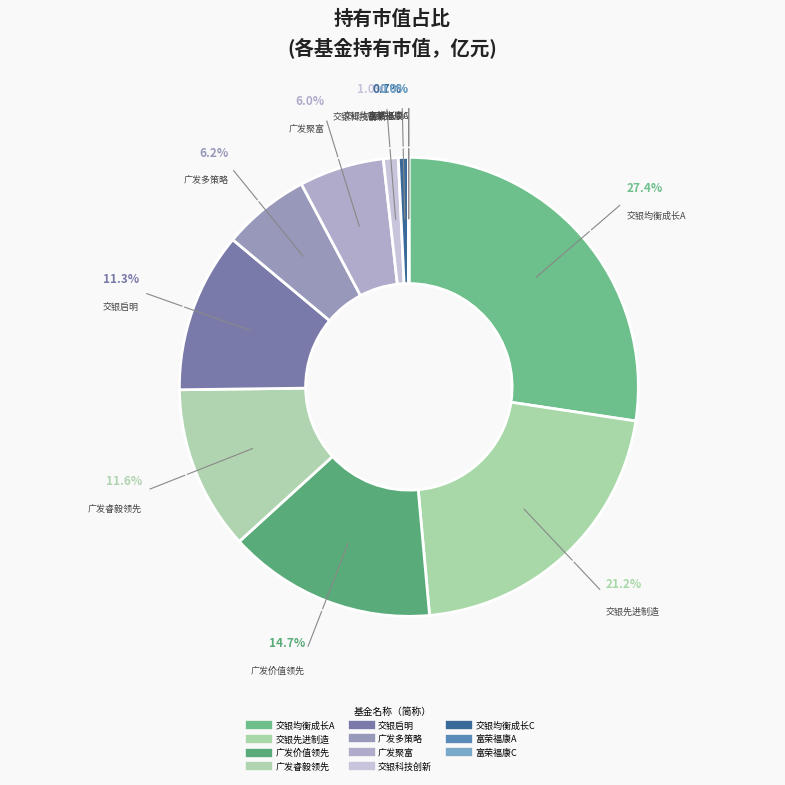

Which category has the biggest portion of the pie?

交银施罗德均衡成长一年持有期混合A